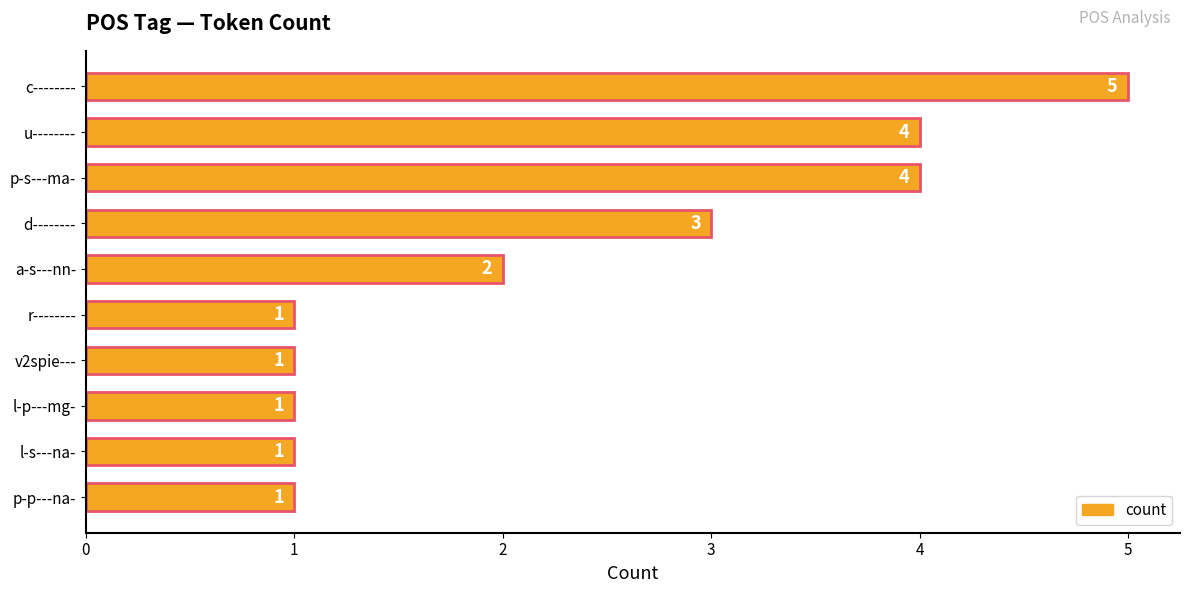

Reading top to bottom, transcribe all the data shown in this chart.

c--------=5	u--------=4	p-s---ma-=4	d--------=3	a-s---nn-=2	r--------=1	v2spie---=1	l-p---mg-=1	l-s---na-=1	p-p---na-=1